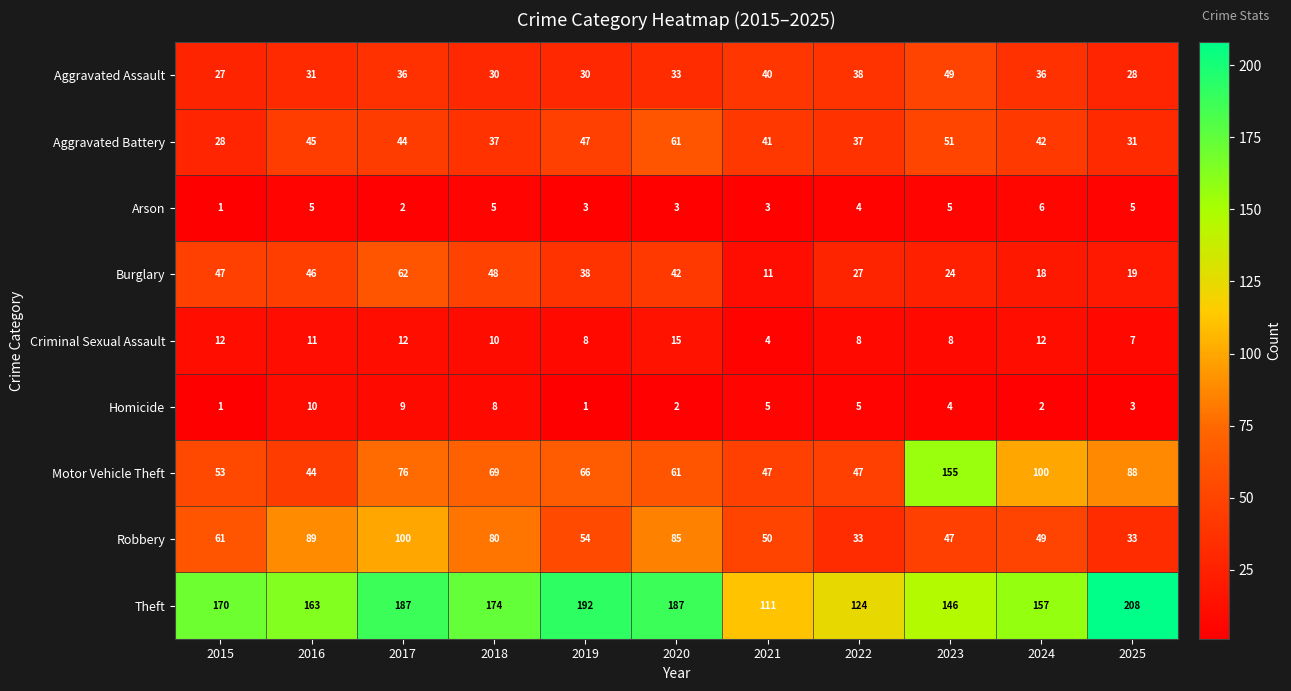

How many categories are shown in the chart?

11